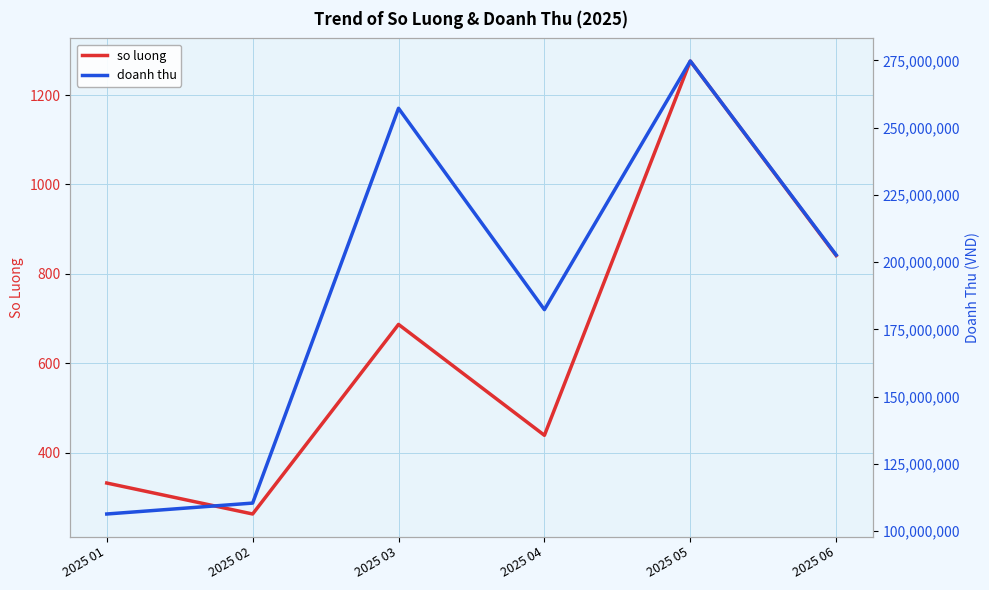

List the labels in order of doanh thu value, smallest first.

2025 01, 2025 02, 2025 04, 2025 06, 2025 03, 2025 05